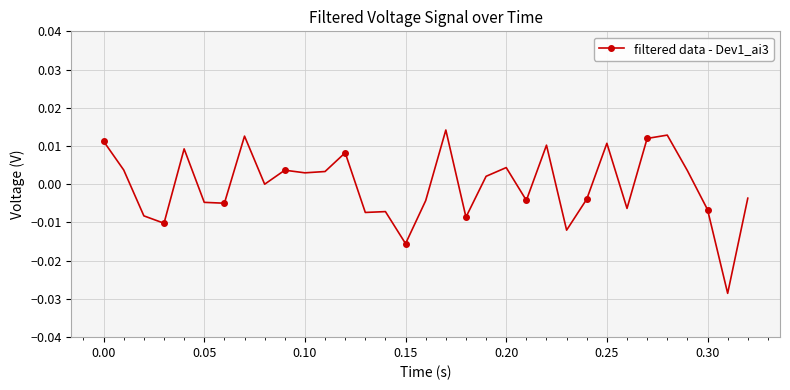

True or false: the data has more than 1 interior local peaks.

True